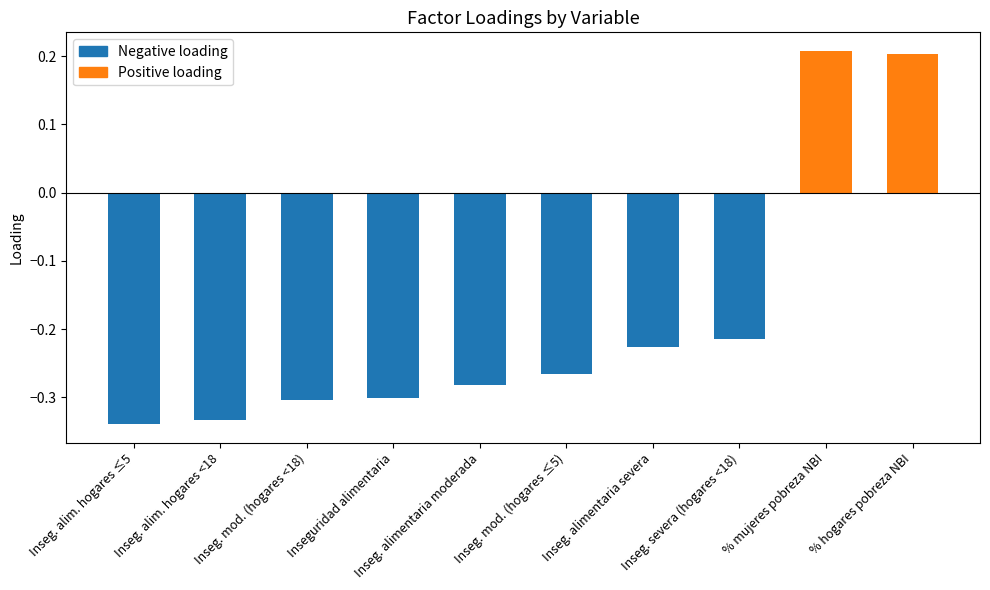

What is the difference between the second highest and minimum values?

0.5